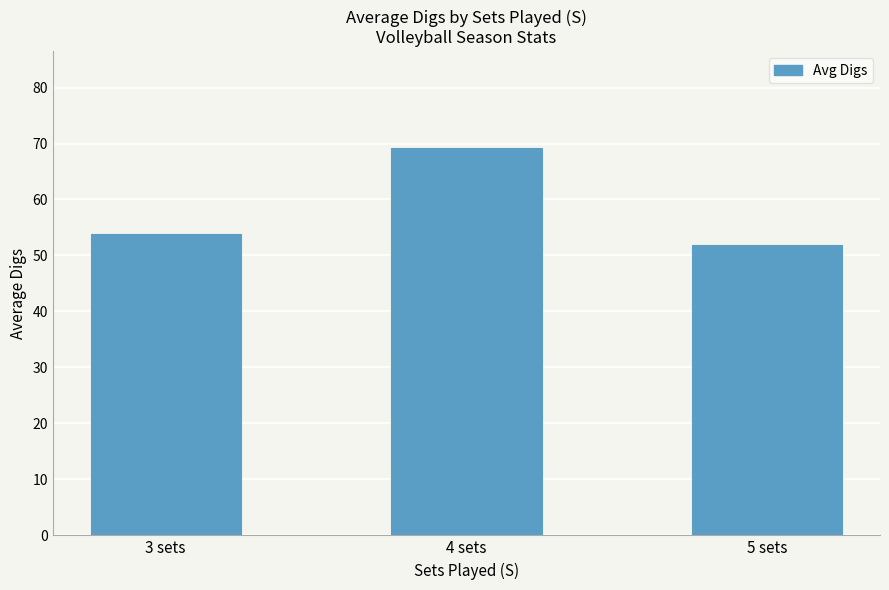

What is the value of the 2nd bar from the left?

69.2